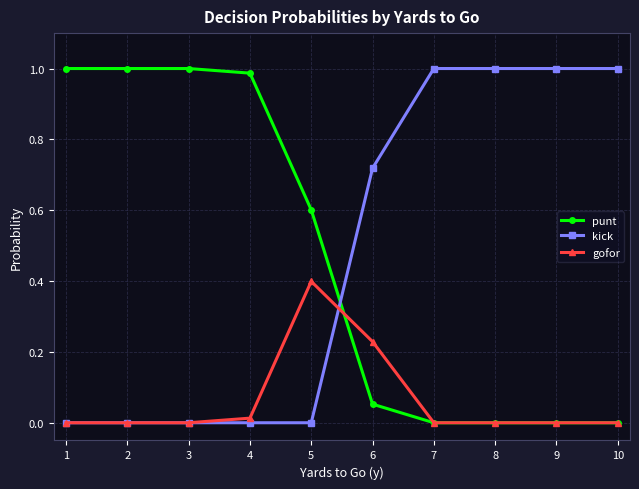

True or false: punt and kick cross at least once.

True